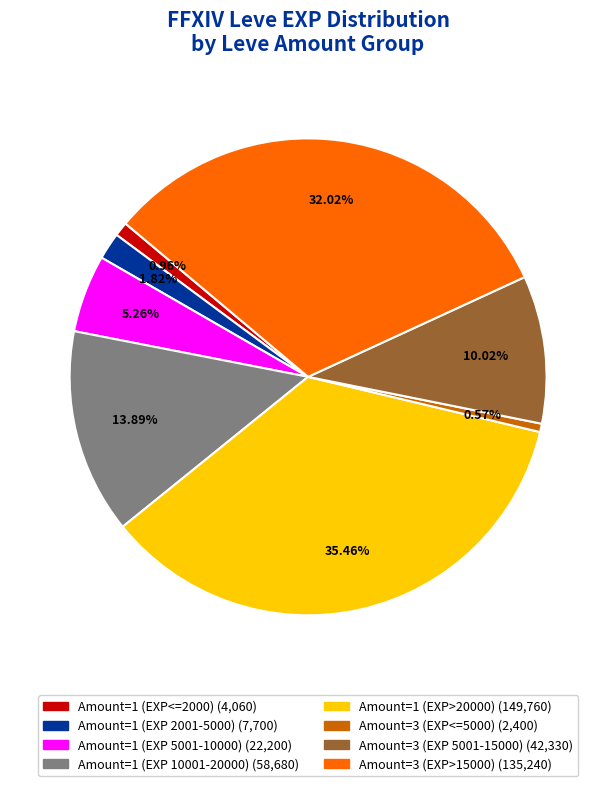

Does any single category account for the majority?

No